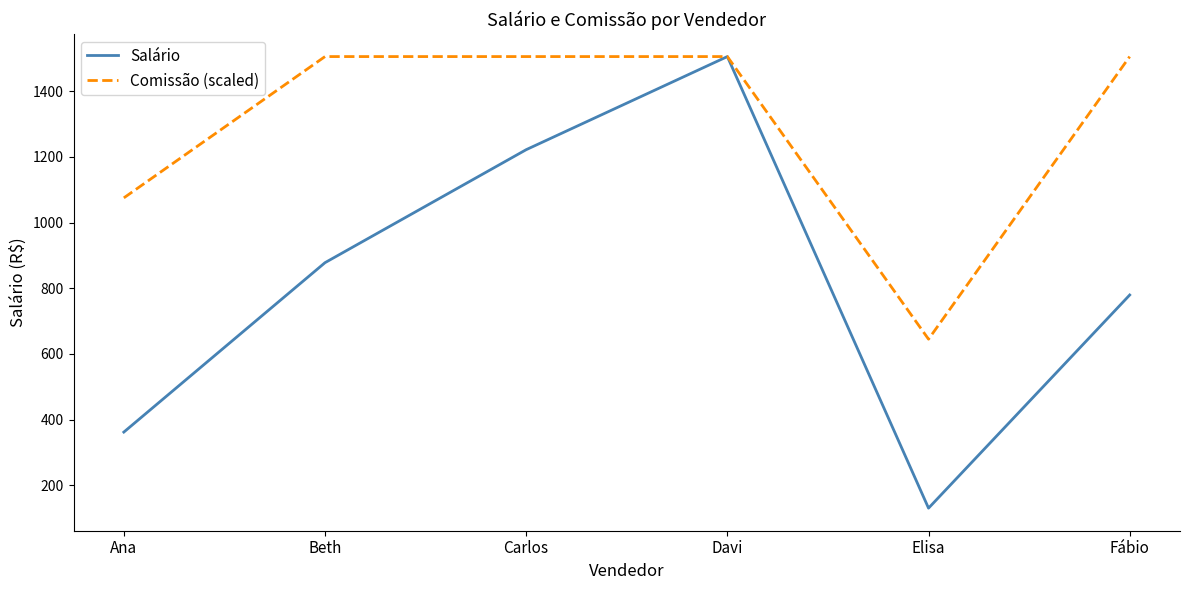

What is the difference between the highest and lowest values at Elisa?

514.2